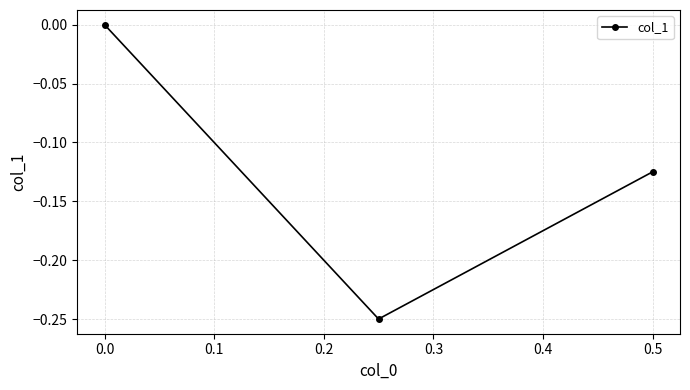

The value at 0.5 is -0.2. True or false?

False